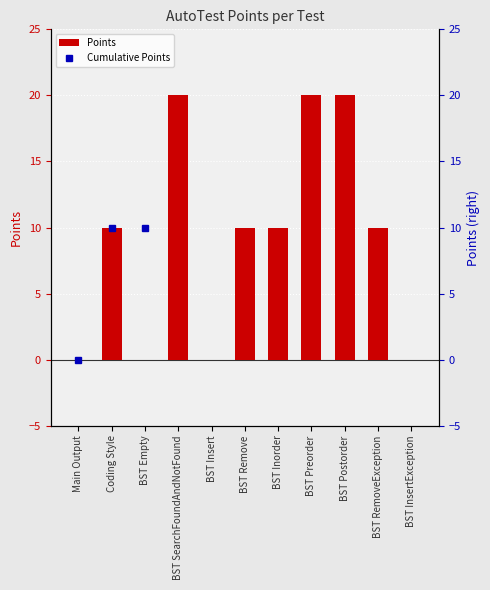

Reading right to left, list all the values displayed in this chart.

Points: BST InsertException=0	BST RemoveException=10	BST Postorder=20	BST Preorder=20	BST Inorder=10	BST Remove=10	BST Insert=0	BST SearchFoundAndNotFound=20	BST Empty=0	Coding Style=10	Main Output=0
Cumulative Points: BST InsertException=100	BST RemoveException=100	BST Postorder=90	BST Preorder=70	BST Inorder=50	BST Remove=40	BST Insert=30	BST SearchFoundAndNotFound=30	BST Empty=10	Coding Style=10	Main Output=0